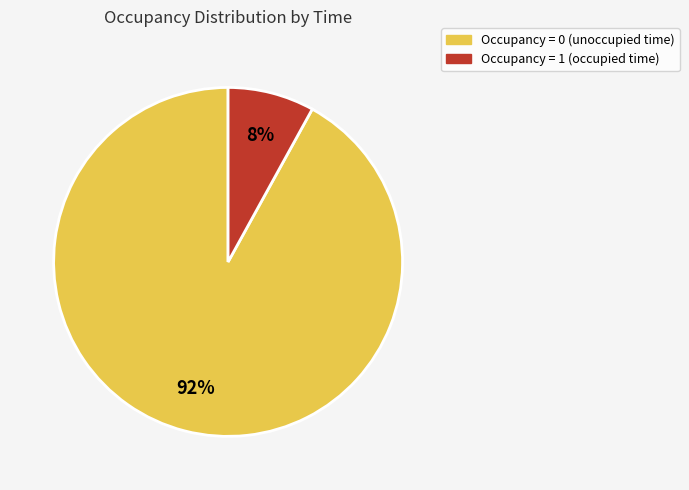

To the nearest percent, what is the average slice percentage?

50%